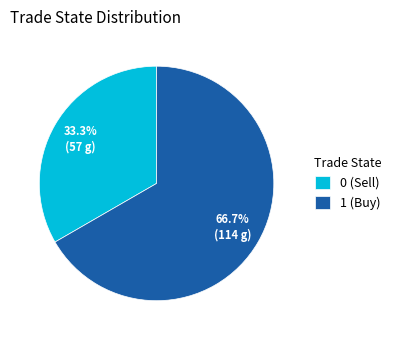

To the nearest percent, what is the difference between the largest and smallest slice percentages?

33%